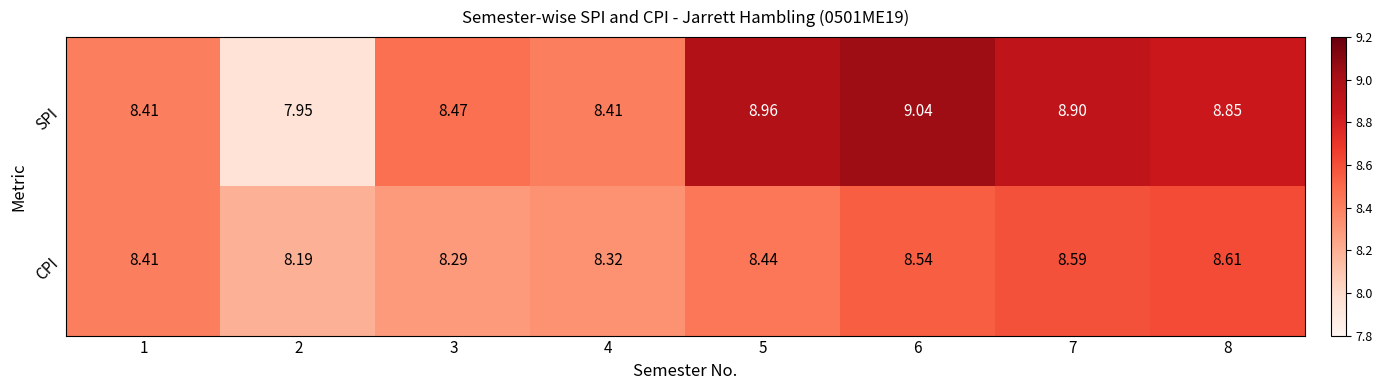

Which series has the largest total across all categories?

SPI